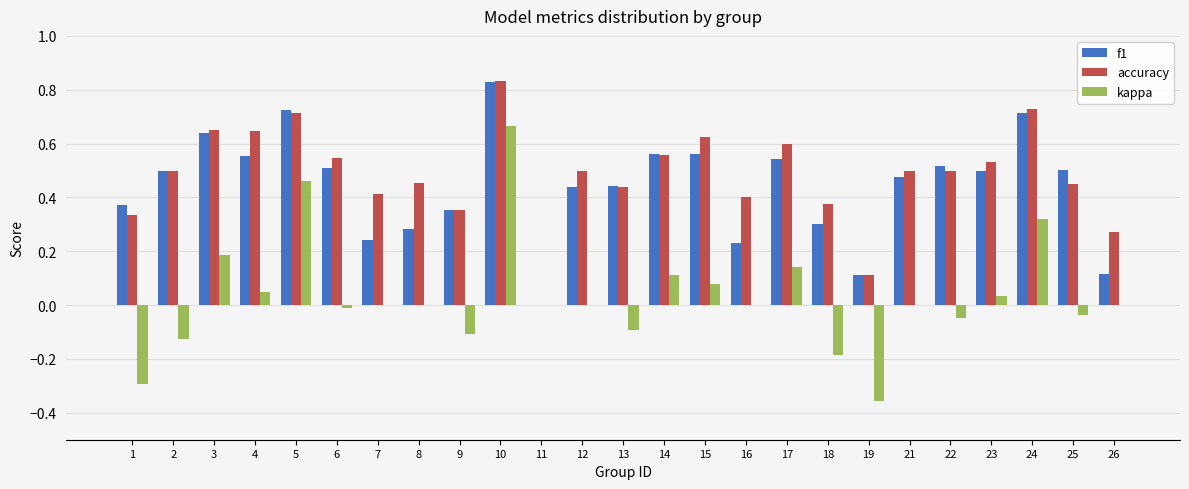

At which category is the sum across all series the highest?

10